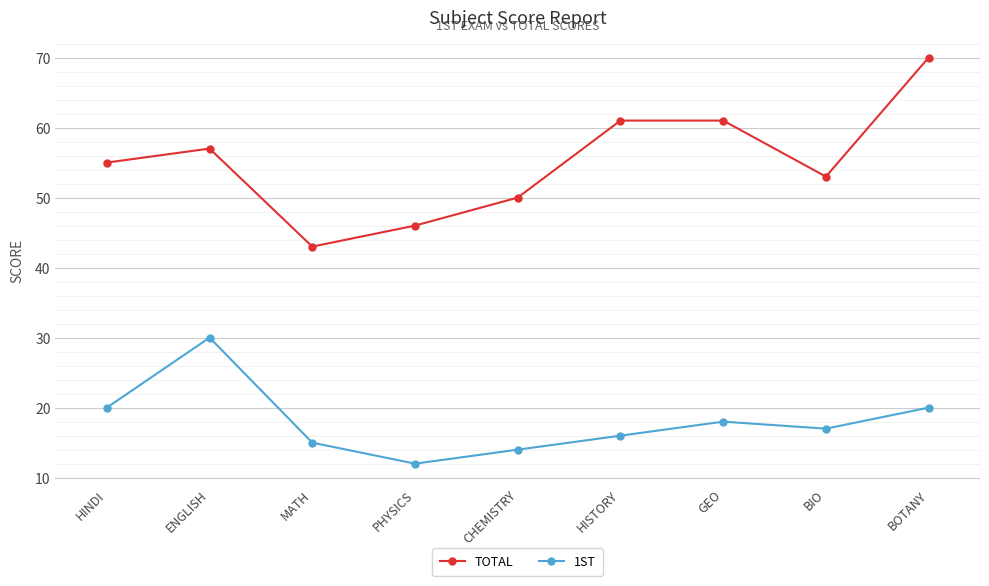

Reading right to left, extract all data points from this chart.

TOTAL: BOTANY=70	BIO=53	GEO=61	HISTORY=61	CHEMISTRY=50	PHYSICS=46	MATH=43	ENGLISH=57	HINDI=55
1ST: BOTANY=20	BIO=17	GEO=18	HISTORY=16	CHEMISTRY=14	PHYSICS=12	MATH=15	ENGLISH=30	HINDI=20